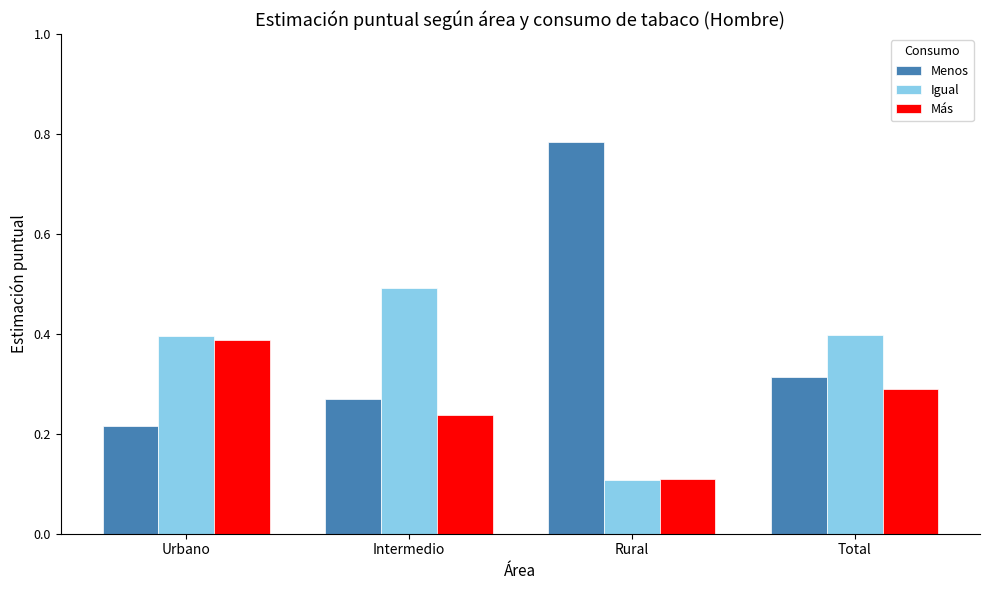

How many Igual values are between 0 and 1?

4